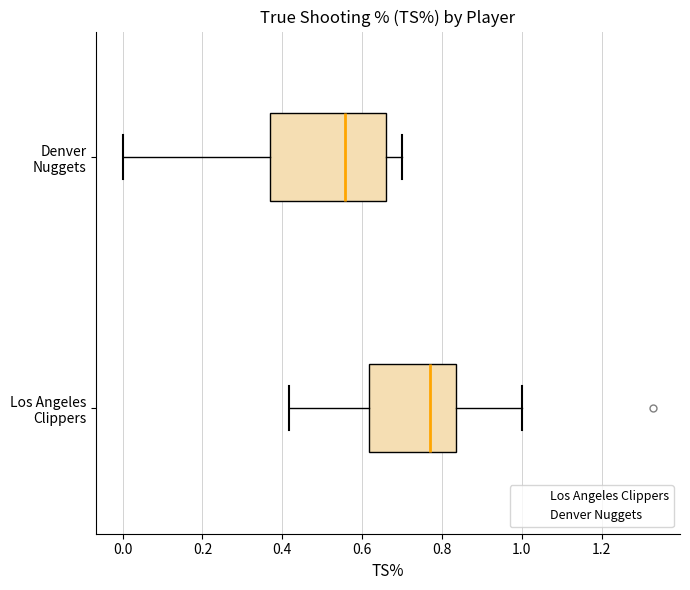

Where does the median line of the box for Denver Nuggets sit on the x-axis? The values are not printed on the chart, so give them approximately, as read against the axis.

0.56